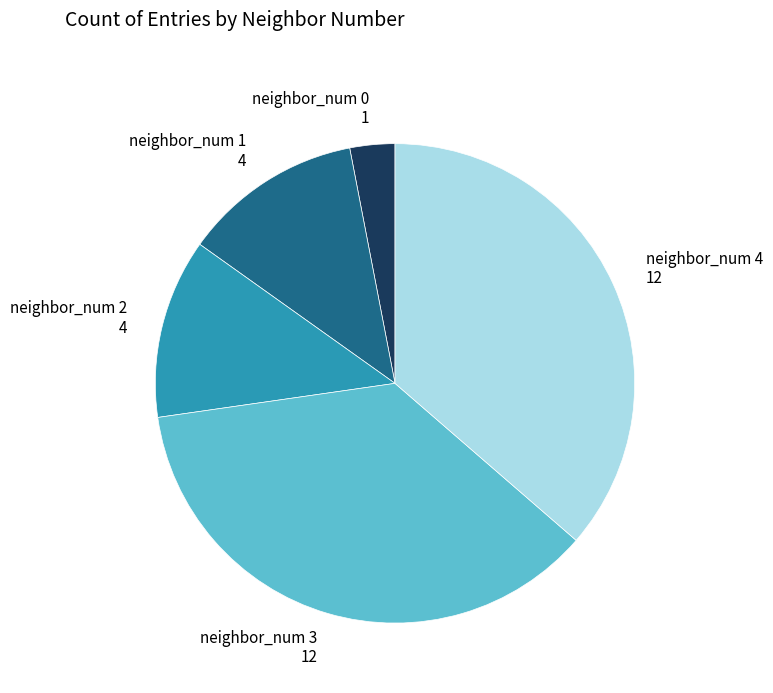

True or false: neighbor_num 3 accounts for 36% of the total.

True